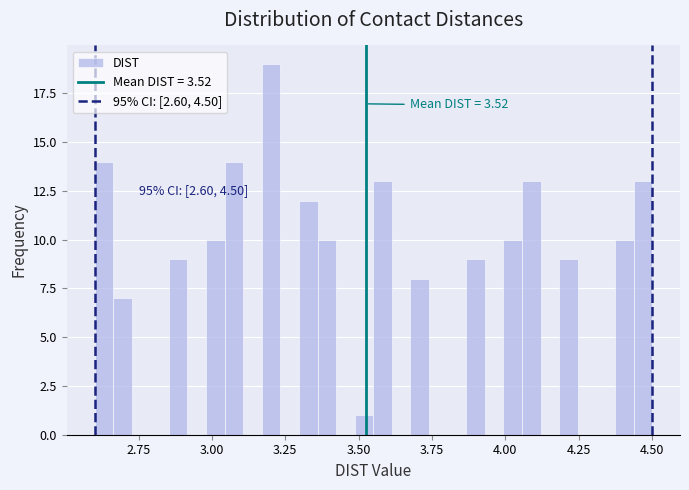

Read against the x-axis, roughly where is the centre of the tallest bar?

3.20